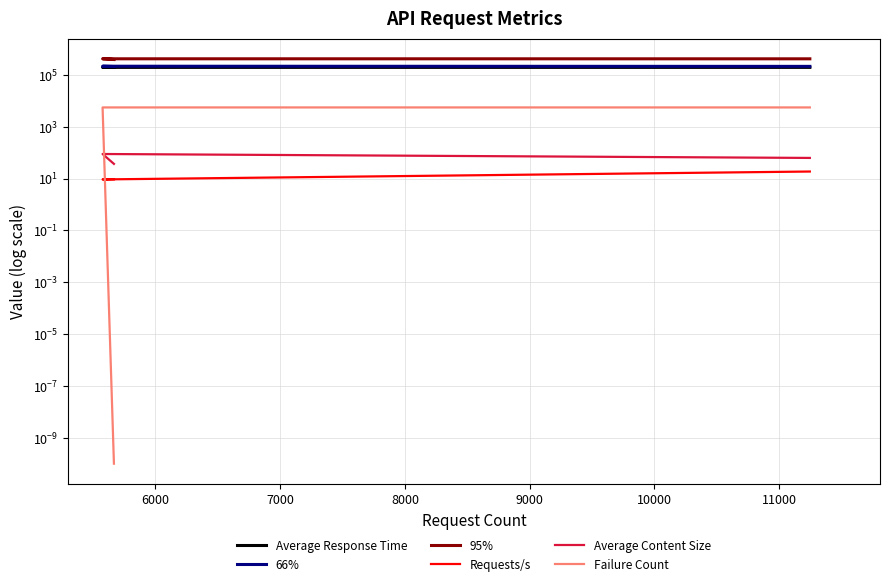

What are all the series names shown in the legend?

Average Response Time, 66%, 95%, Requests/s, Average Content Size, Failure Count